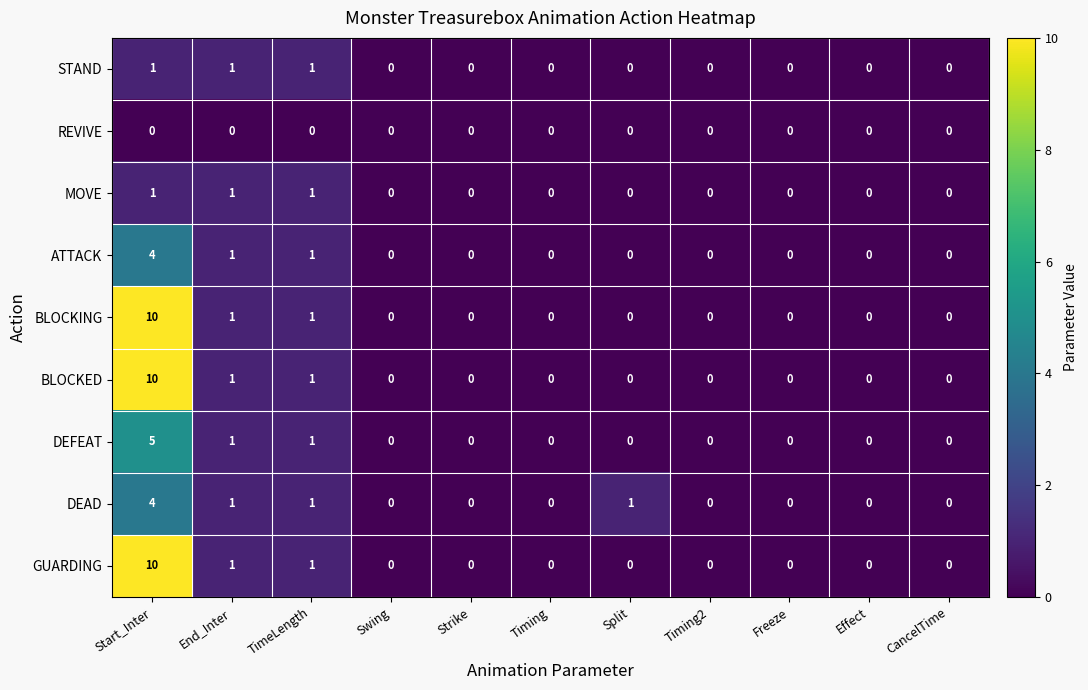

Which category has the highest value in the ATTACK series?

Start_Inter